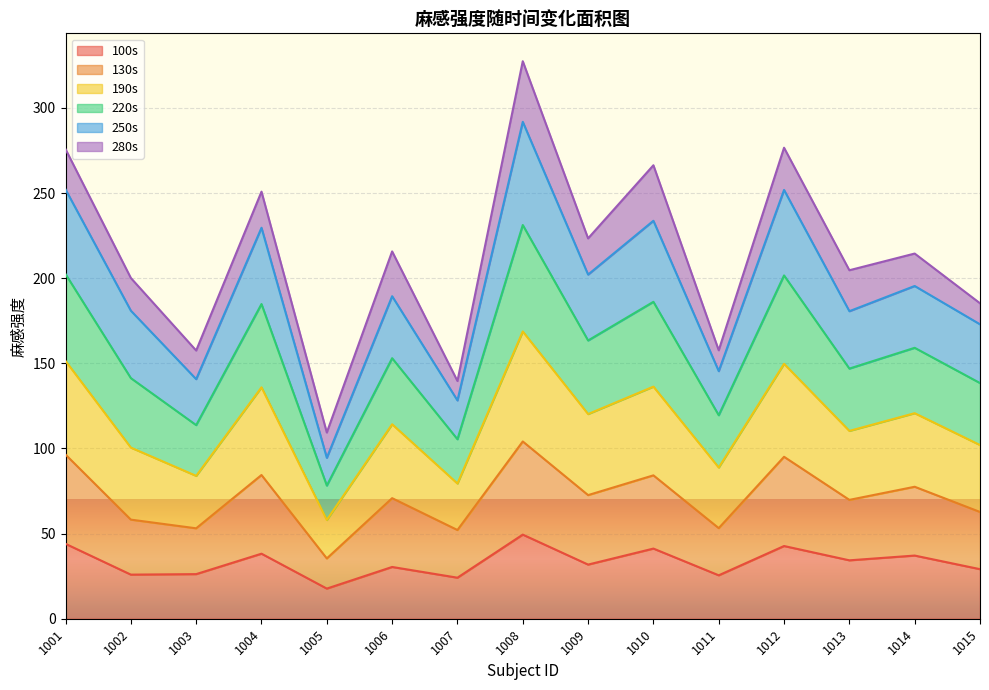

What are all the series names shown in the legend?

100s, 130s, 190s, 220s, 250s, 280s